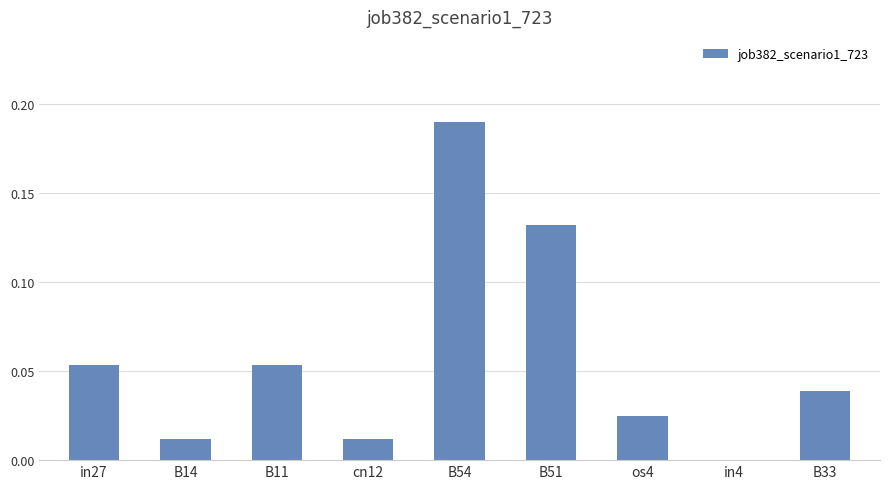

What is the sum of all values?

0.5